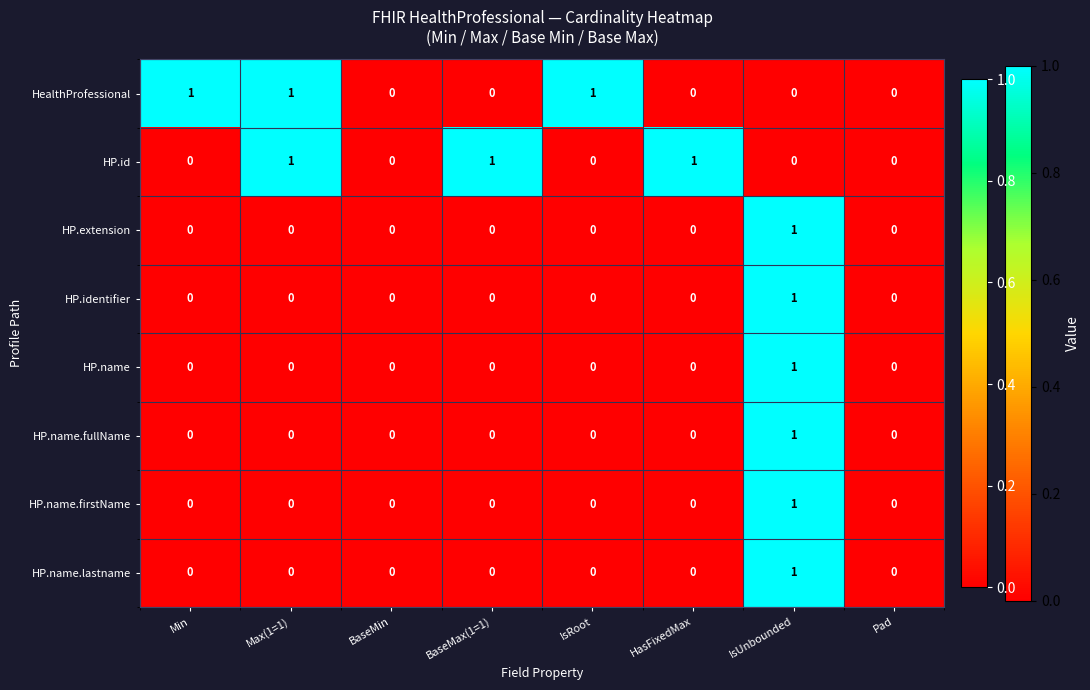

At which category is the sum across all series the highest?

IsUnbounded